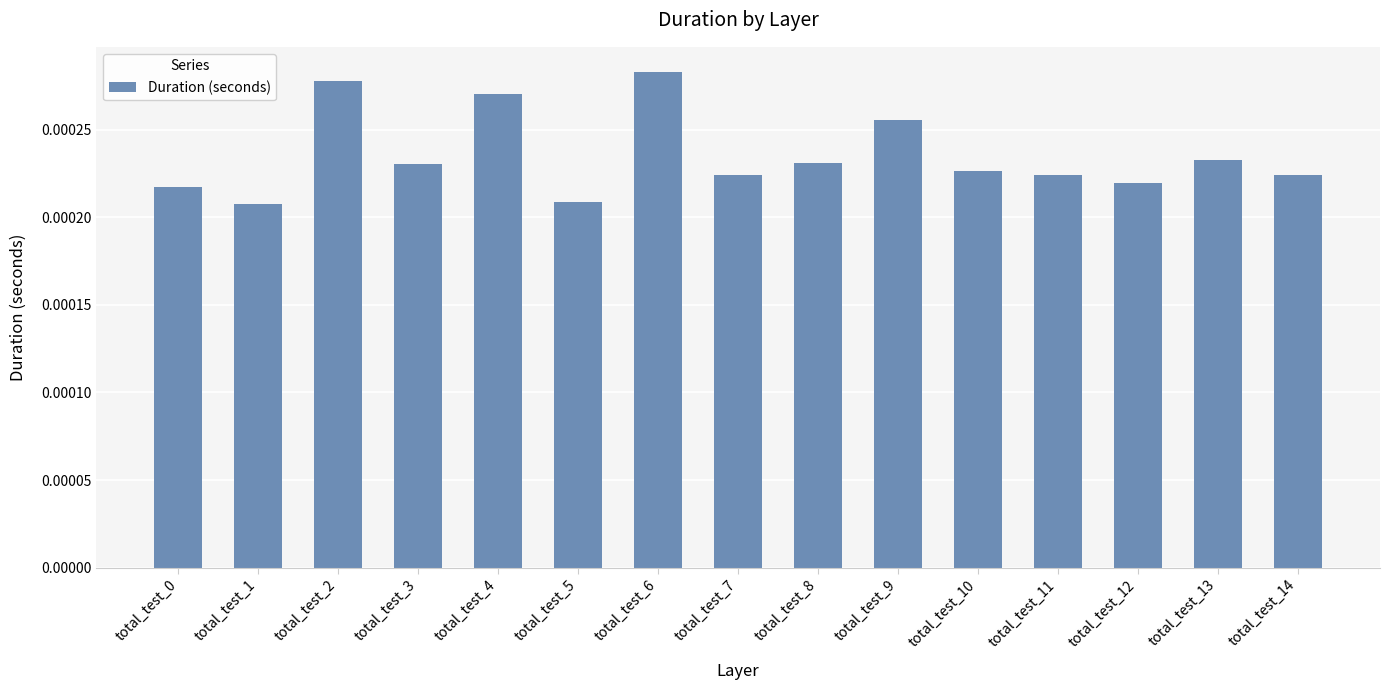

How many values are between 0 and 1?

15